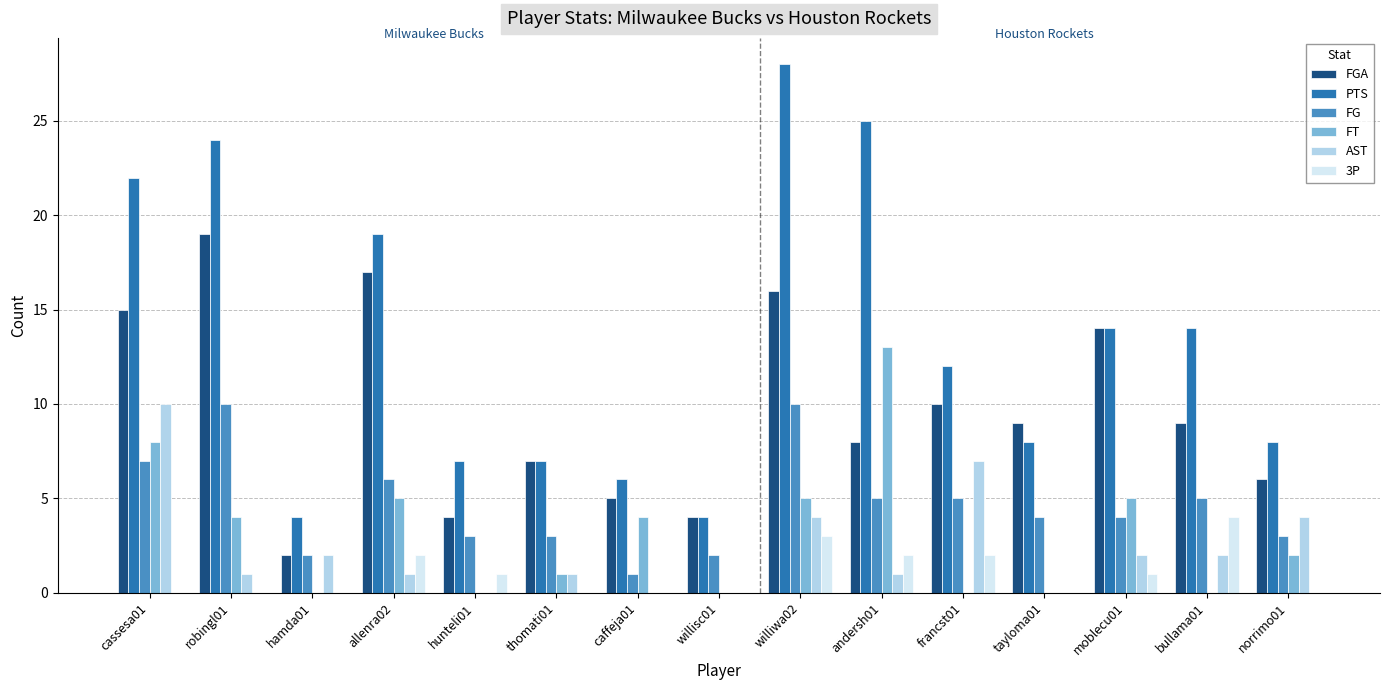

Count the number of data series in this chart.

6